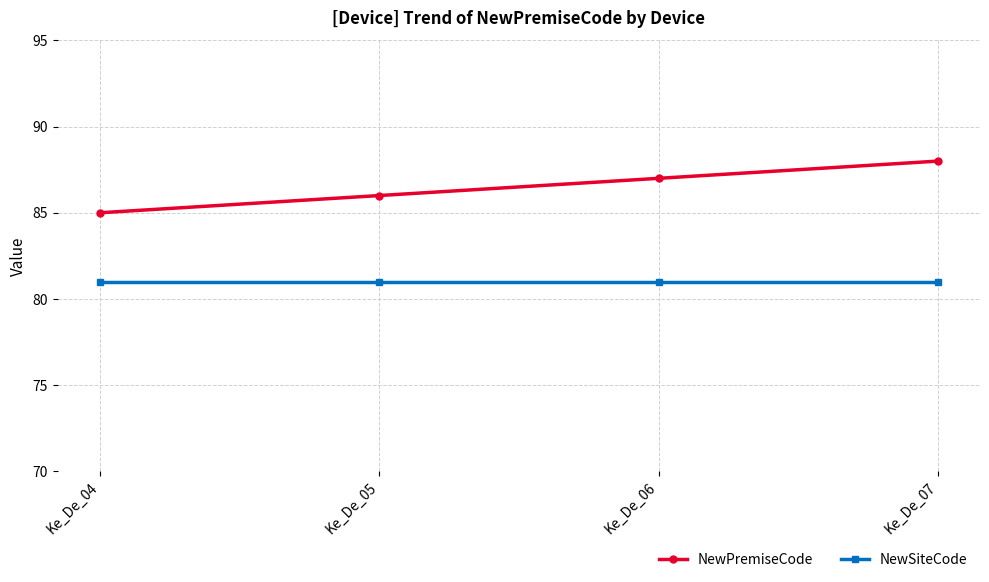

At how many categories does at least one series exceed 84?

4